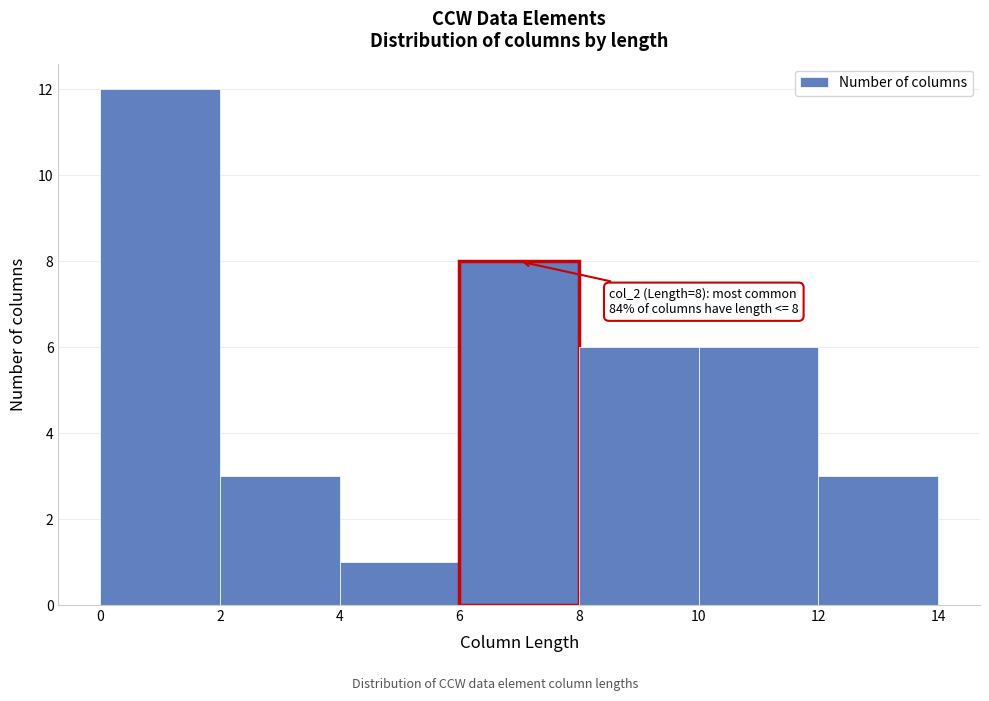

Over which range of the x-axis is the bar tallest?

0 to 2